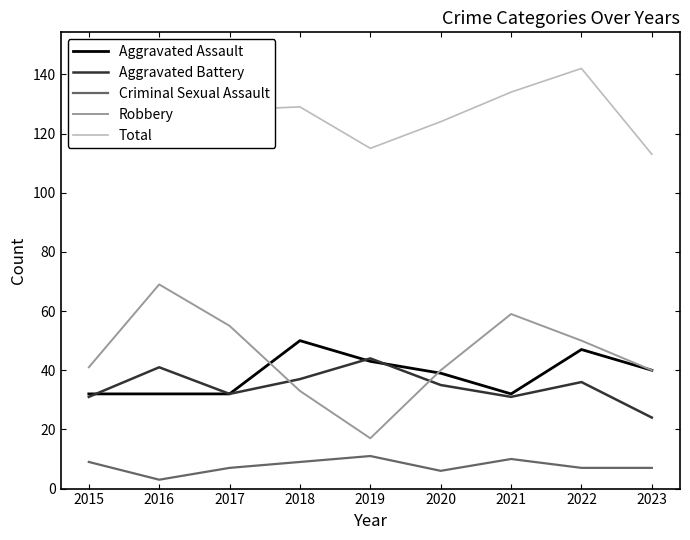

Which has a higher value, 2022 or 2016?

2022